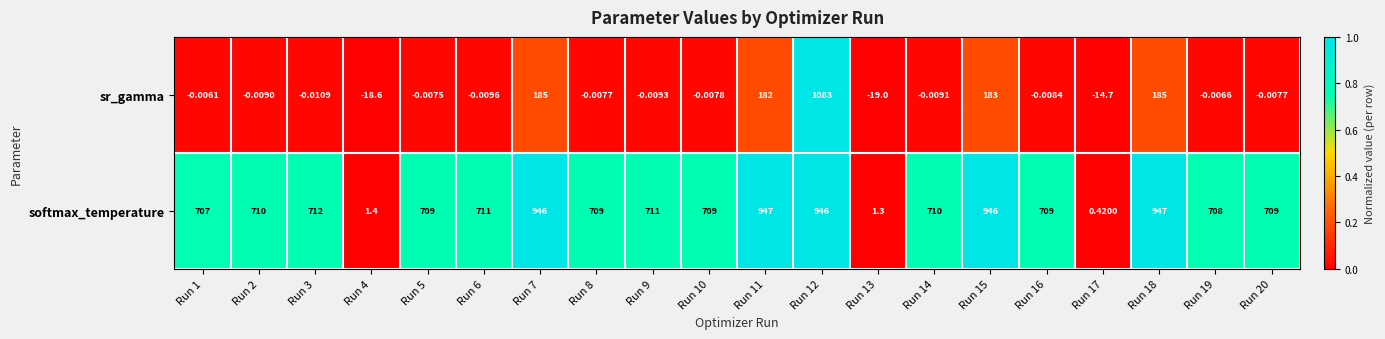

Between Run 17 and Run 19, which series saw the biggest shift?

softmax_temperature